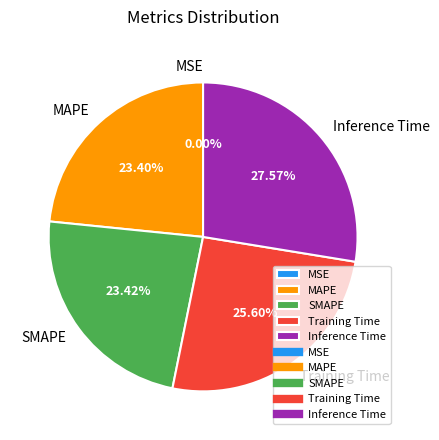

To the nearest percent, what portion does Training Time represent?

26%